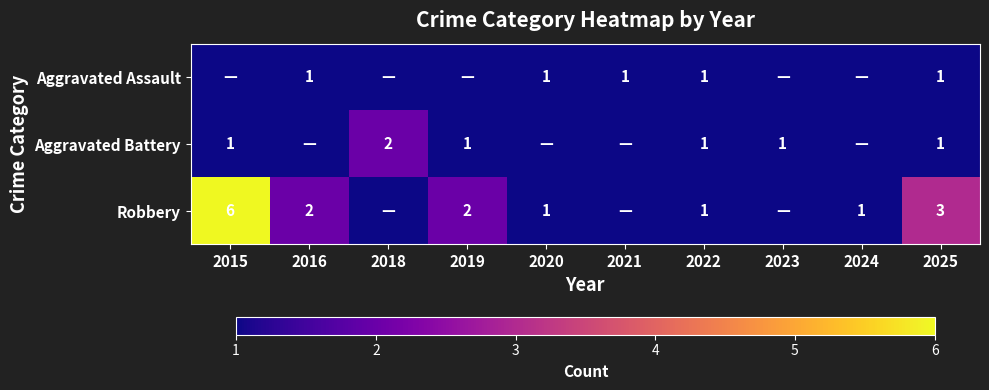

At which category does the chart reach its minimum across all series?

2015